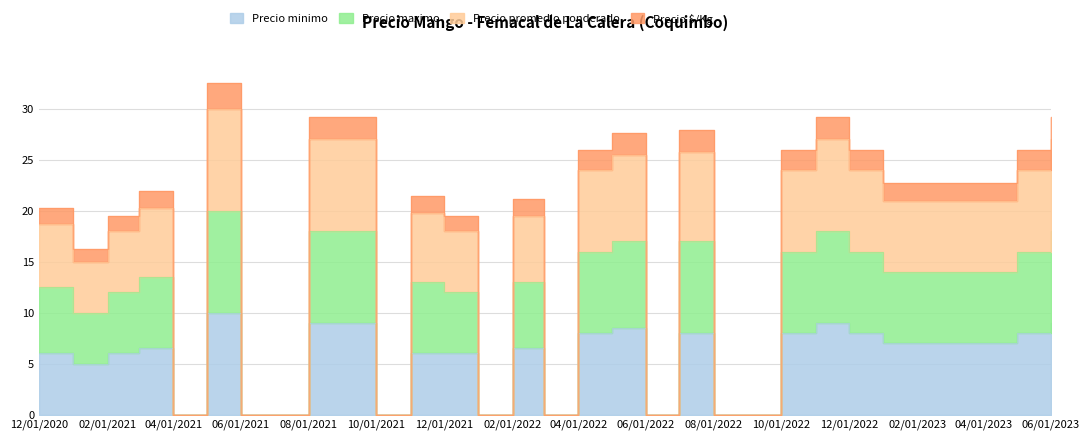

Rank the categories by Precio $/Kg value from lowest to highest.

2021-04, 2021-06, 2021-07, 2021-10, 2022-01, 2022-03, 2022-06, 2022-08, 2022-09, 2021-01, 2021-02, 2021-12, 2020-12, 2021-11, 2022-02, 2021-03, 2023-01, 2023-02, 2023-03, 2023-04, 2022-04, 2022-10, 2022-12, 2023-05, 2022-05, 2022-07, 2021-08, 2021-09, 2022-11, 2023-06, 2021-05